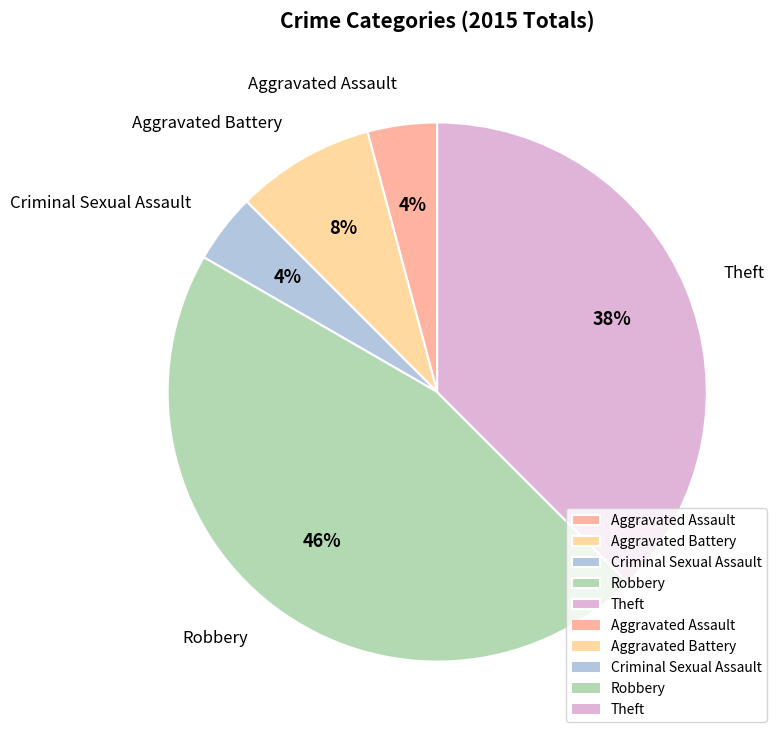

Which slice is the largest?

Robbery